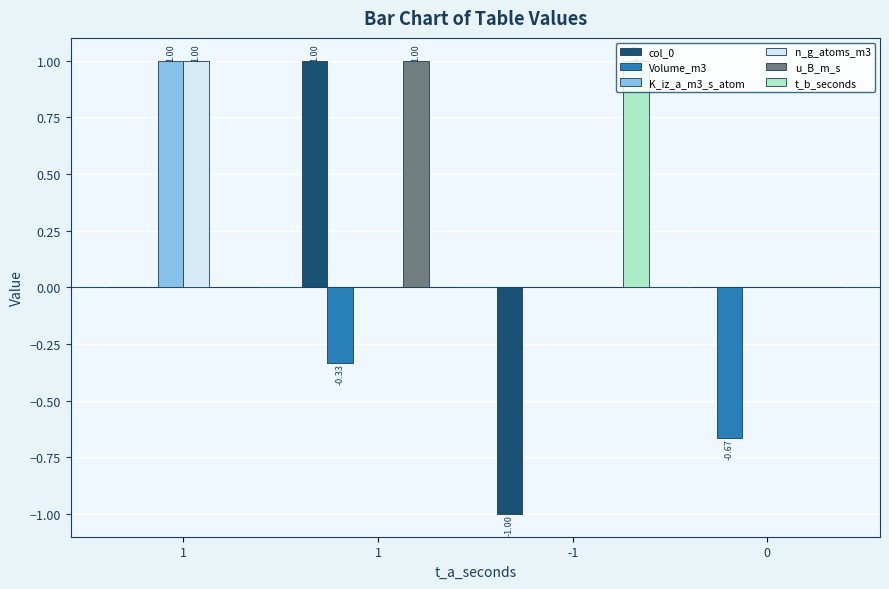

Rank the categories by u_B_m_s value from lowest to highest.

1, -1, 0, 1